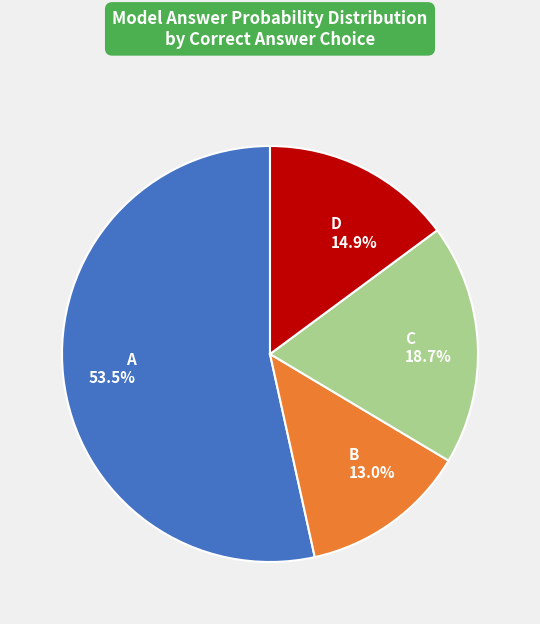

Is B 13.0% the majority of the pie?

No